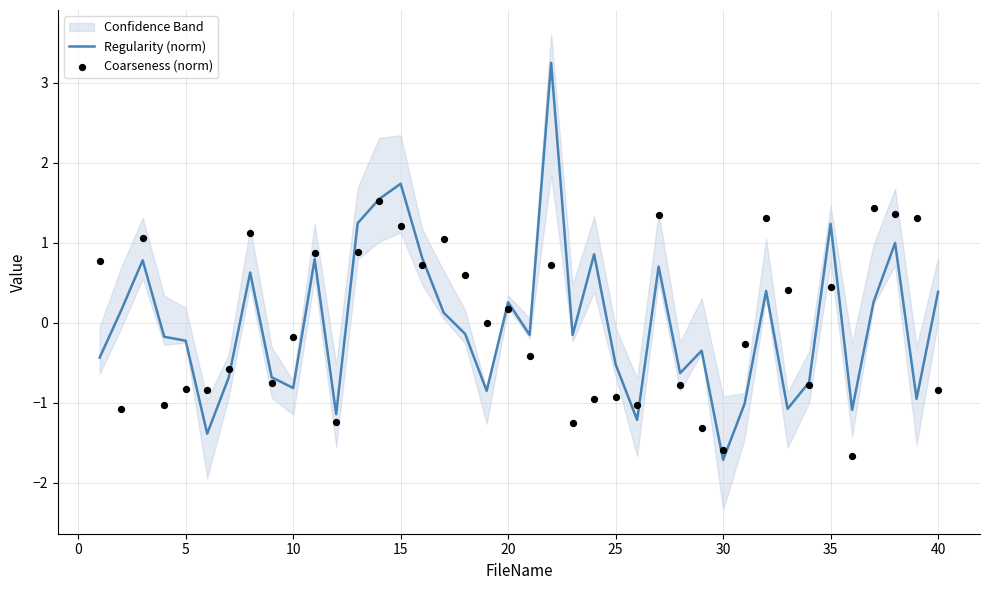

What is the highest value of the Regularity (norm) series?

3.3